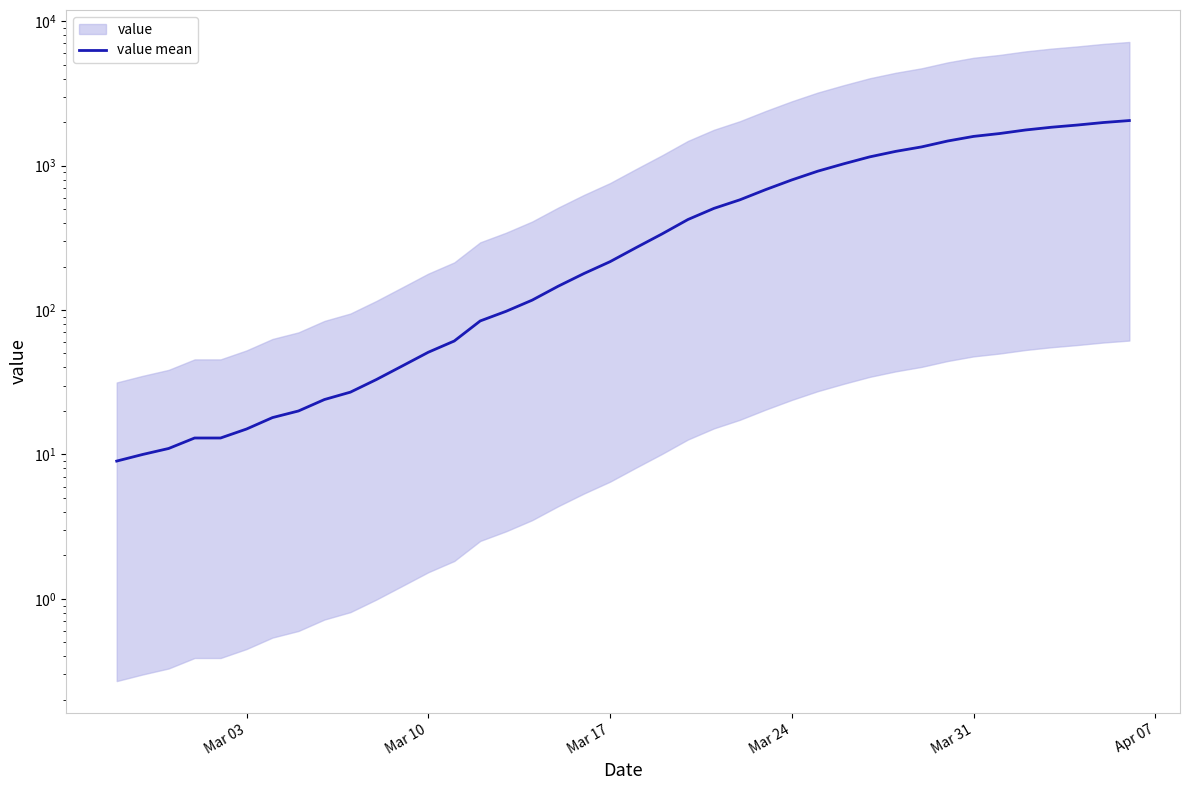

What is the maximum value shown in the chart?

2048